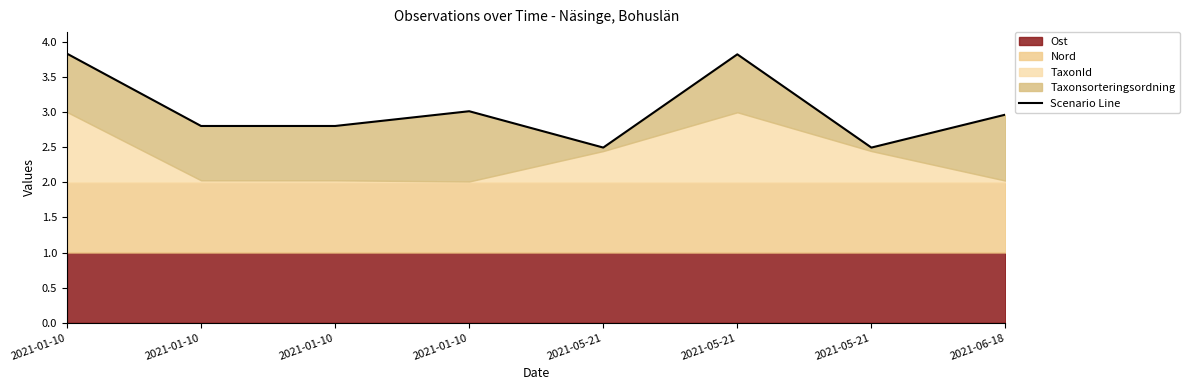

How many points are lower than both their immediate neighbors (excluding endpoints)?

3